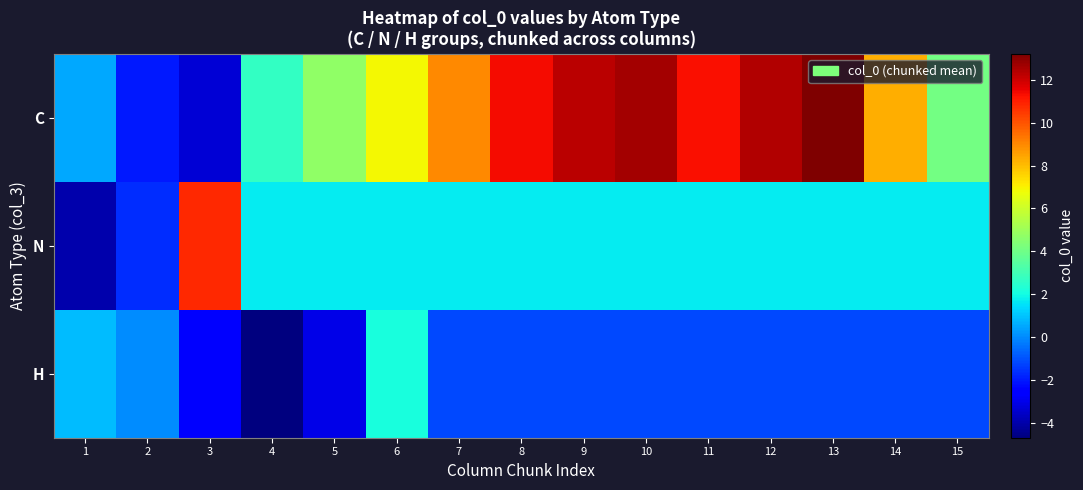

Count the number of data series in this chart.

3